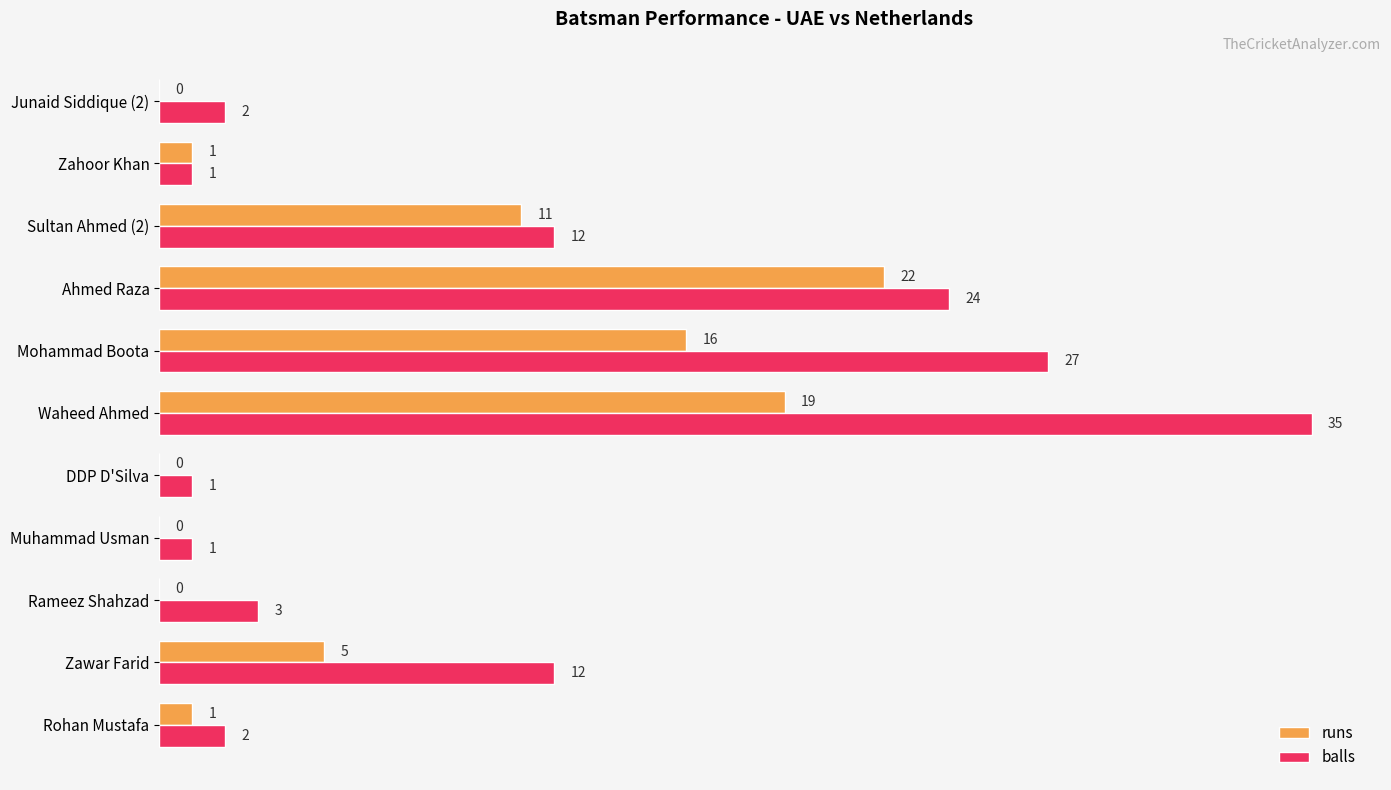

Between Zawar Farid and DDP D'Silva, which series saw the biggest shift?

balls